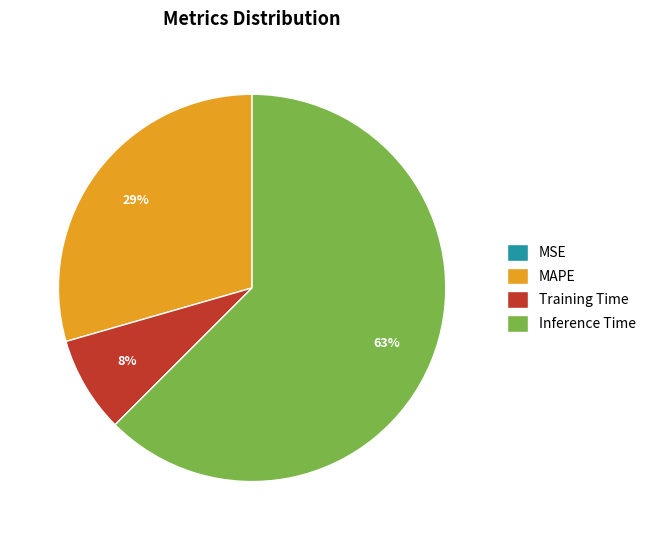

Which slice is the largest?

Inference Time